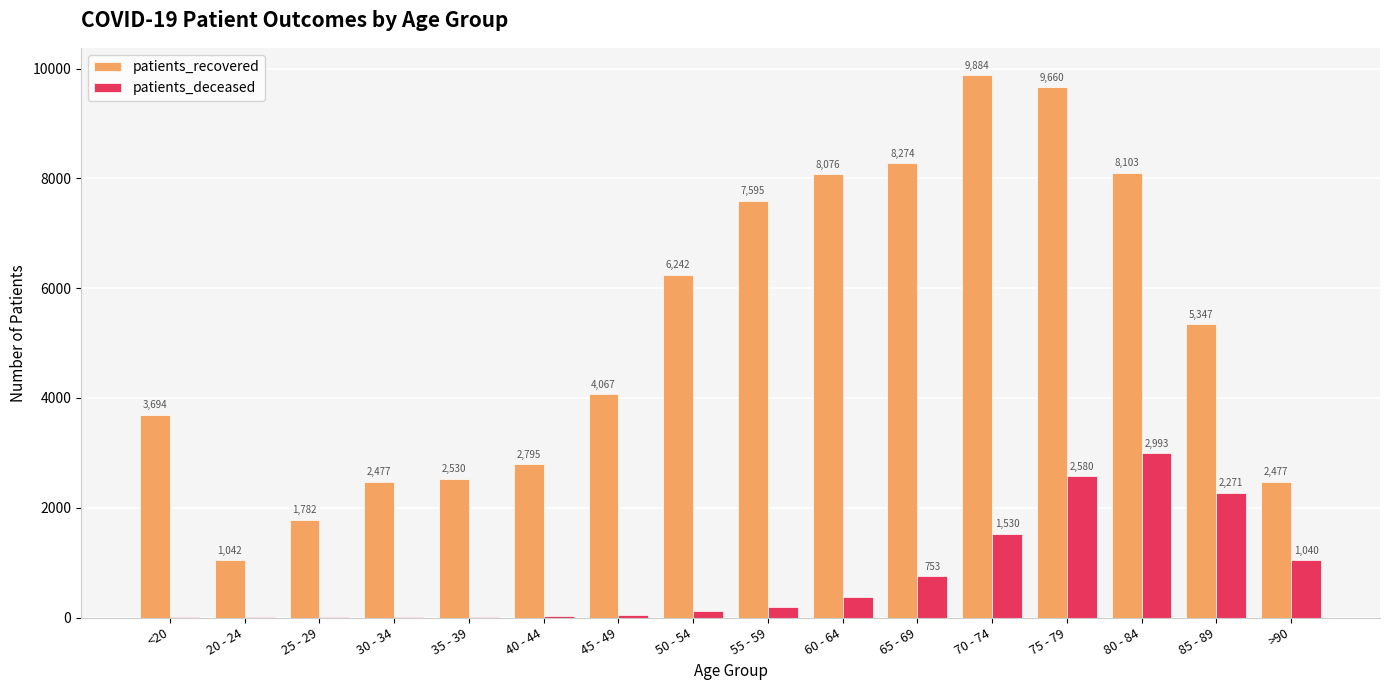

Reading right to left, list all the values displayed in this chart.

patients_recovered: >90=2477	85 - 89=5347	80 - 84=8103	75 - 79=9660	70 - 74=9884	65 - 69=8274	60 - 64=8076	55 - 59=7595	50 - 54=6242	45 - 49=4067	40 - 44=2795	35 - 39=2530	30 - 34=2477	25 - 29=1782	20 - 24=1042	<20=3694
patients_deceased: >90=1040	85 - 89=2271	80 - 84=2993	75 - 79=2580	70 - 74=1530	65 - 69=753	60 - 64=376	55 - 59=198	50 - 54=112	45 - 49=41	40 - 44=22	35 - 39=16	30 - 34=15	25 - 29=3	20 - 24=3	<20=12